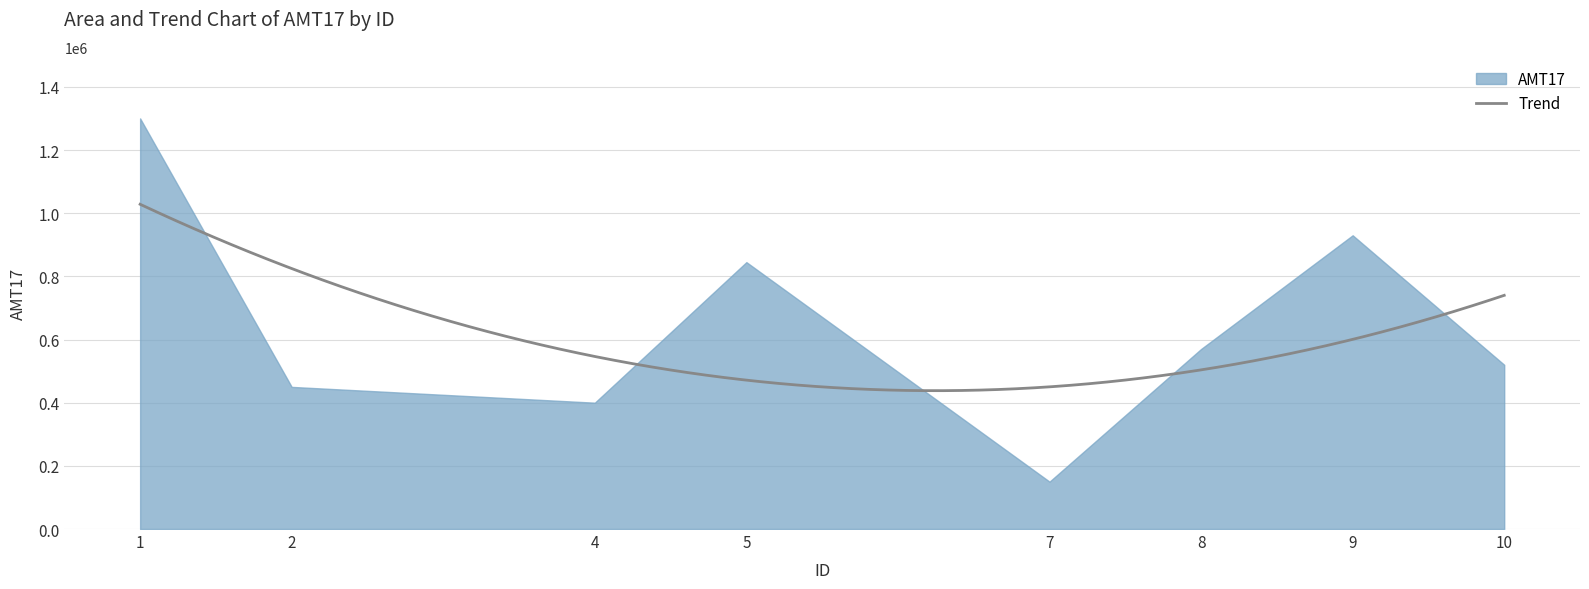

List the labels in order of value, largest first.

1, 9, 5, 8, 10, 2, 4, 7